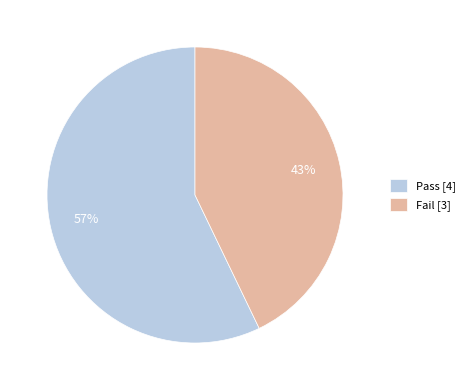

What is the ratio of the value at Pass to the value at Fail?

1.3